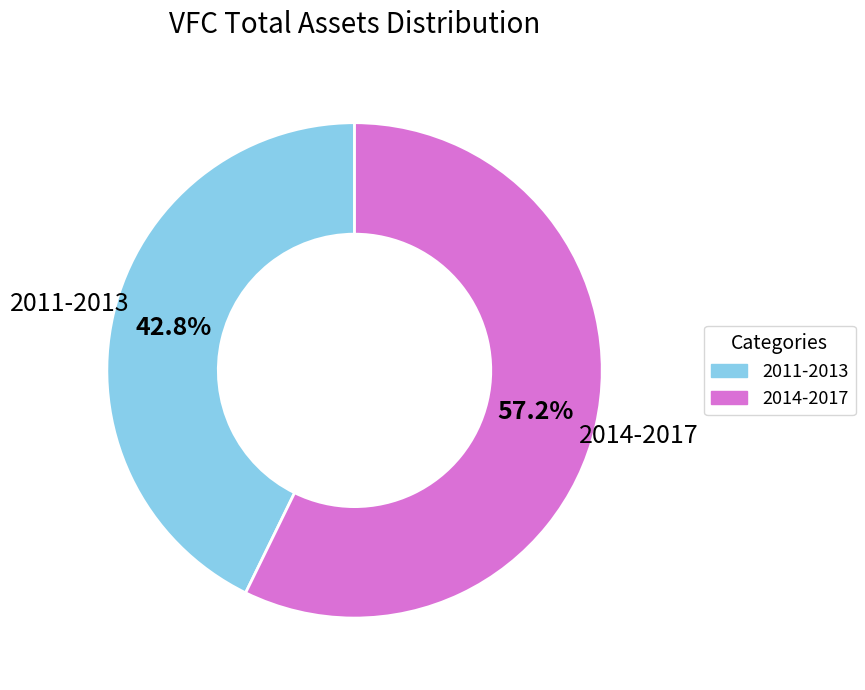

Is there any slice that represents more than half of the pie?

Yes